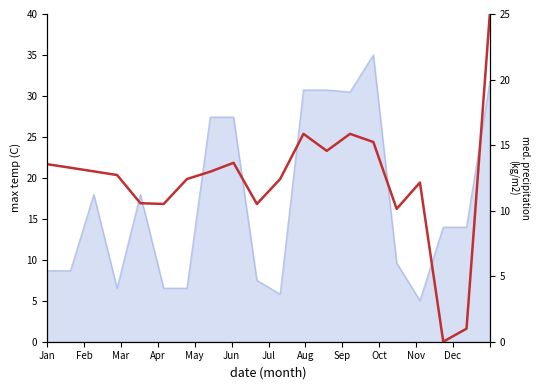

Does the chart have visible grid lines?

No